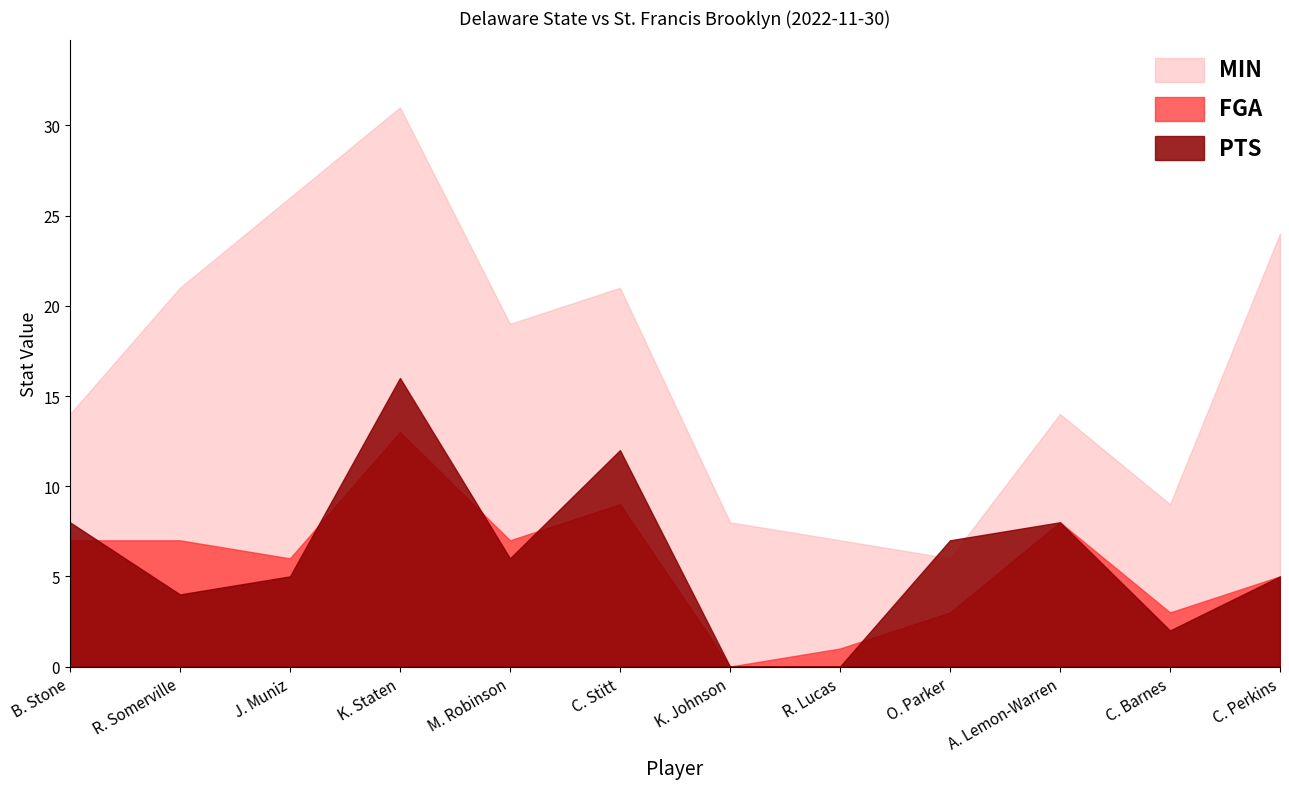

At which category does PTS reach its first local peak?

K. Staten